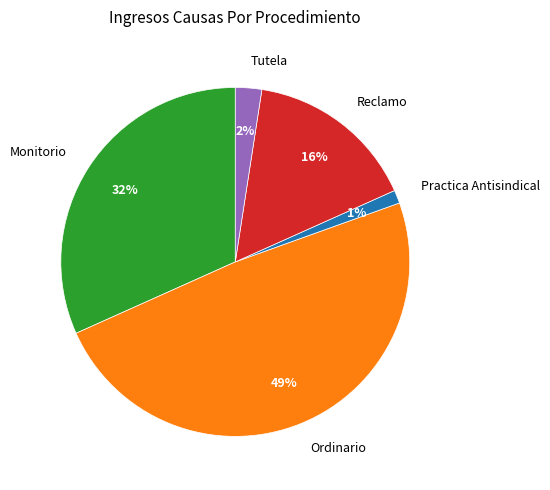

How many slices are in this pie chart?

5